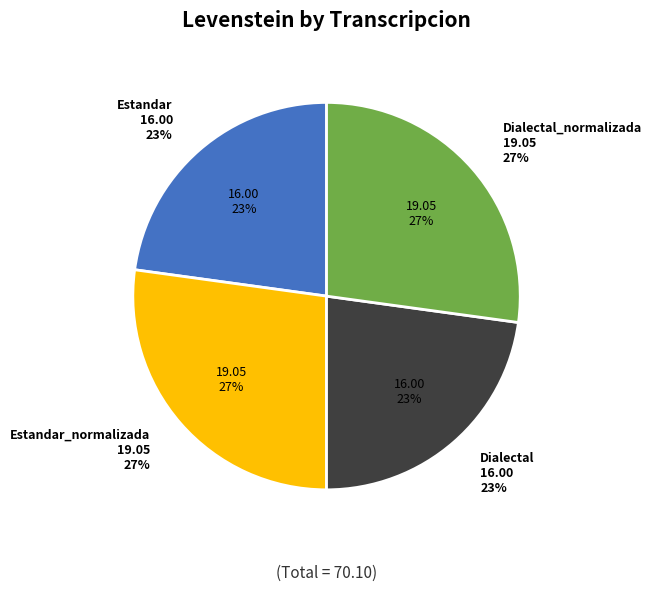

What percentage do Dialectal_normalizada and Estandar_normalizada together represent?

54.3%